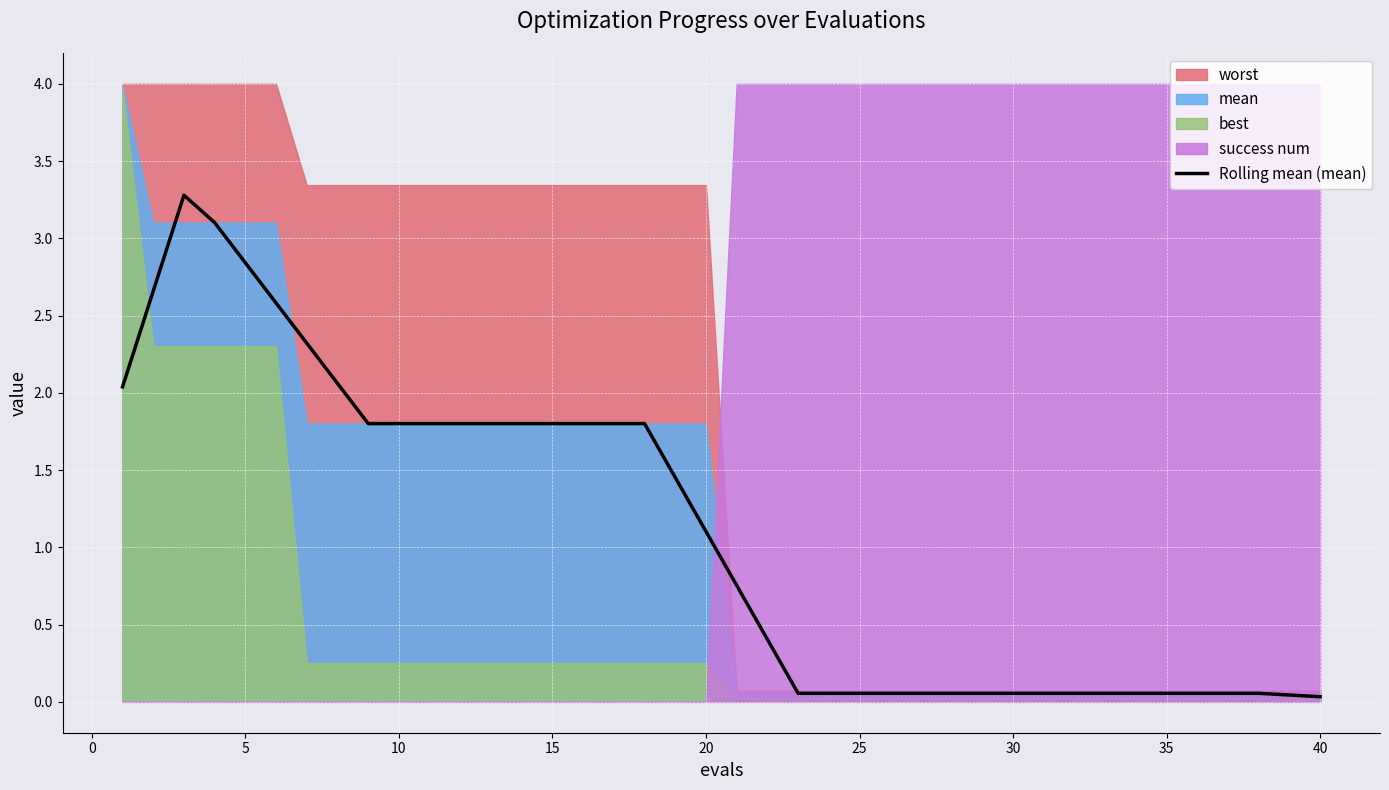

Where is Rolling mean (mean) nearest to the value 1?

20